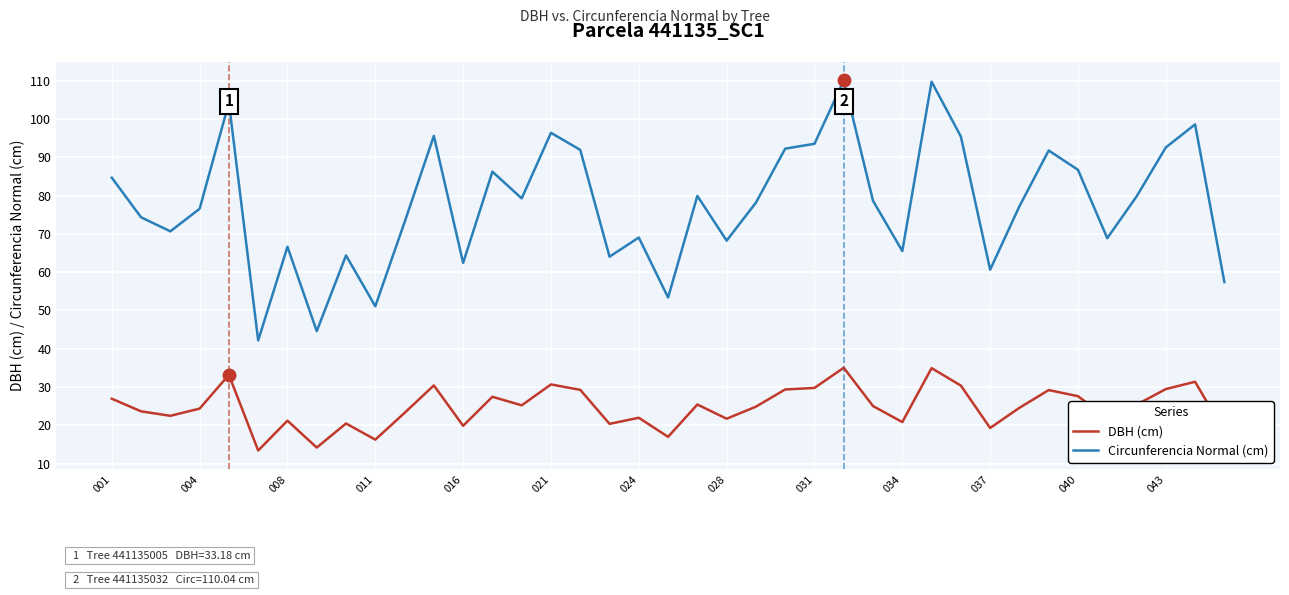

What is the maximum value for Circunferencia Normal (cm)?

110.0